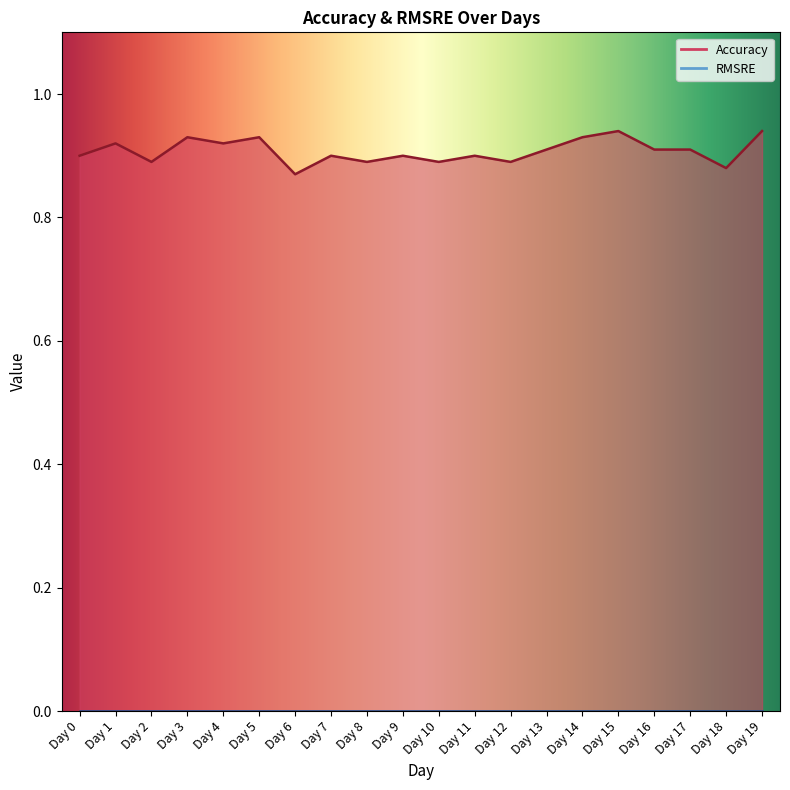

Rank the categories by value from highest to lowest.

Day 15, Day 19, Day 3, Day 5, Day 14, Day 1, Day 4, Day 13, Day 16, Day 17, Day 0, Day 7, Day 9, Day 11, Day 2, Day 8, Day 10, Day 12, Day 18, Day 6